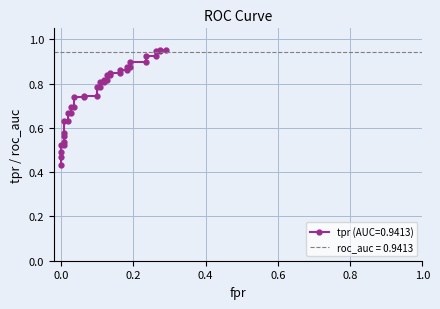

Which label corresponds to the smallest value in the chart?

fpr